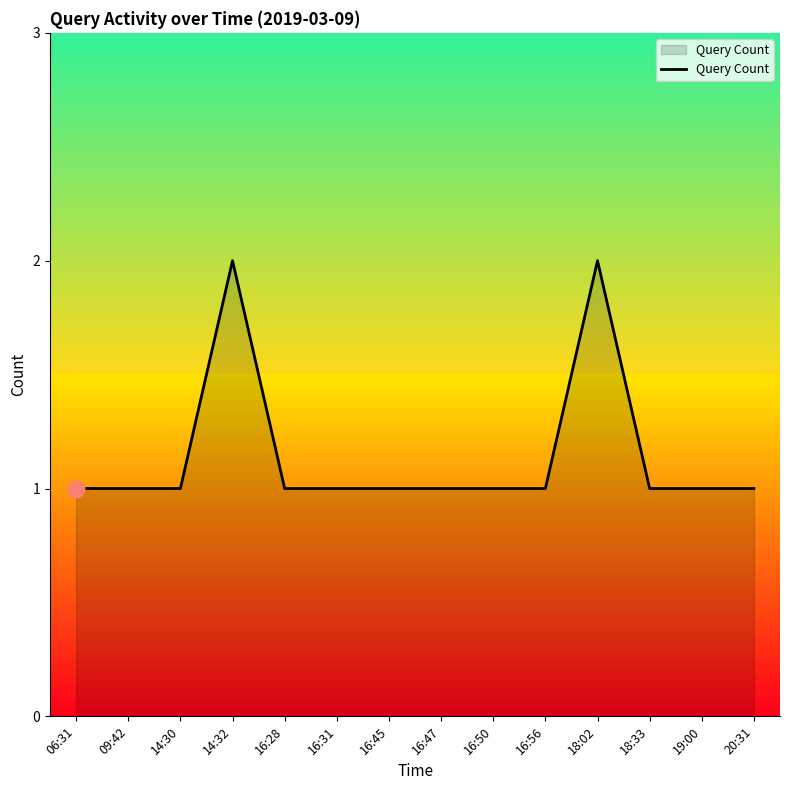

What is the maximum value shown in the chart?

2